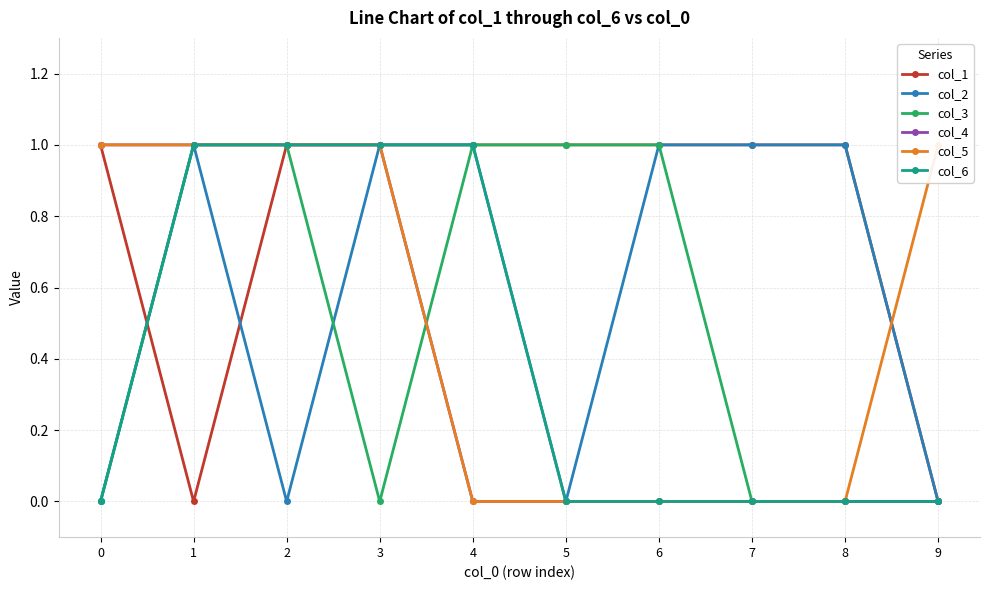

What is the spread (max minus min) of values at 6?

1